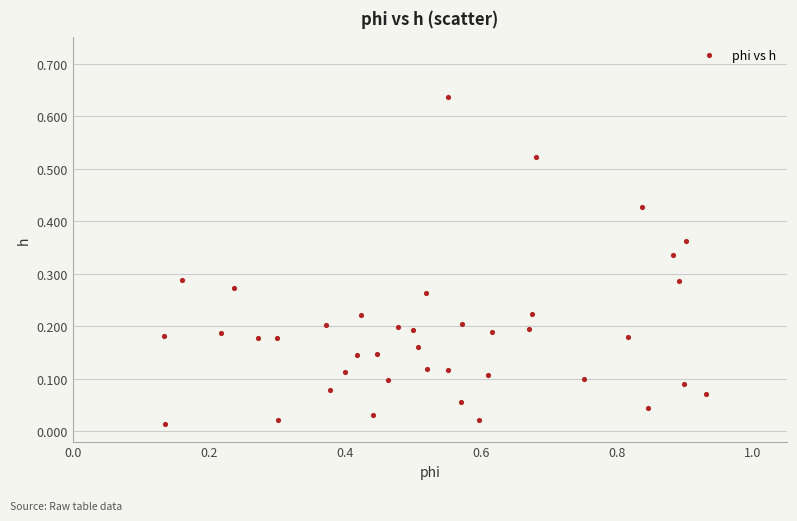

What is the range of X values (max minus min)?

0.8